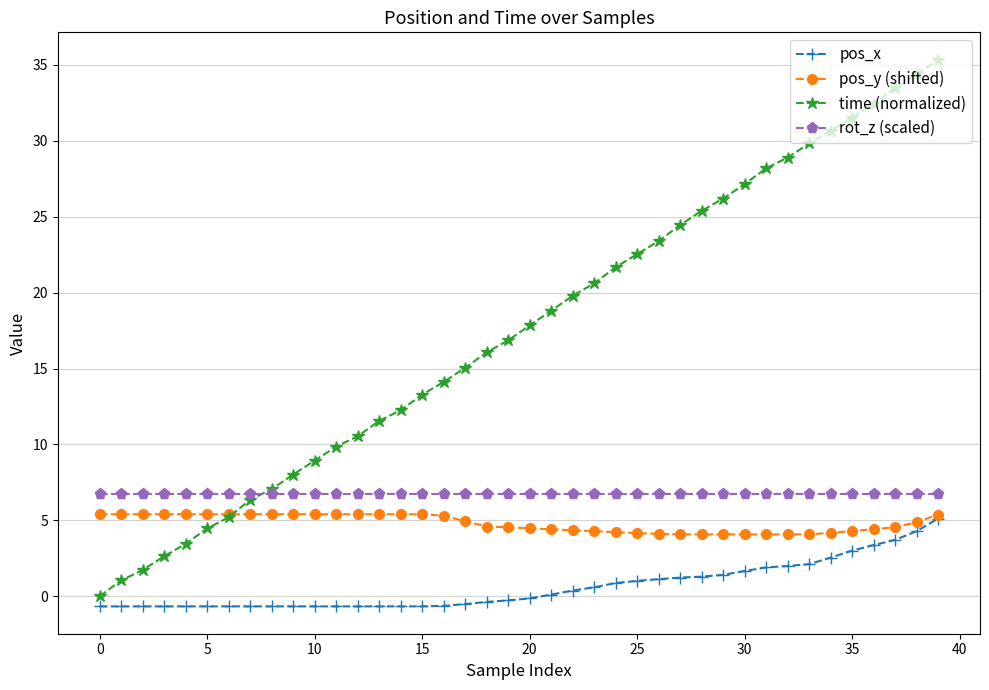

What is the value of the pos_x point at the 31st from the left?

1.7